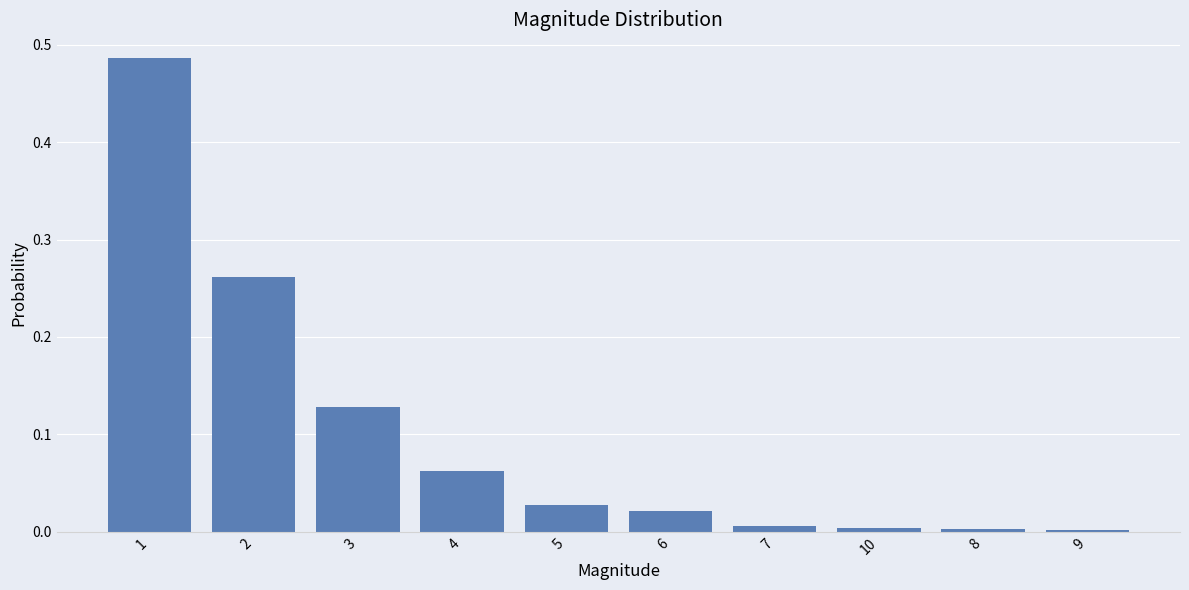

Between 3 and 8, which is larger?

3